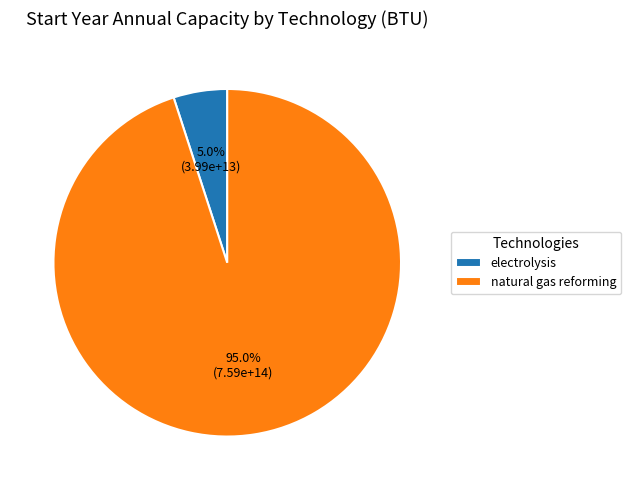

Does electrolysis account for over 50% of the chart?

No